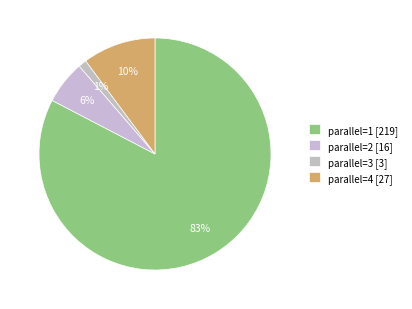

The parallel=1 slice represents 83% of the pie. True or false?

True